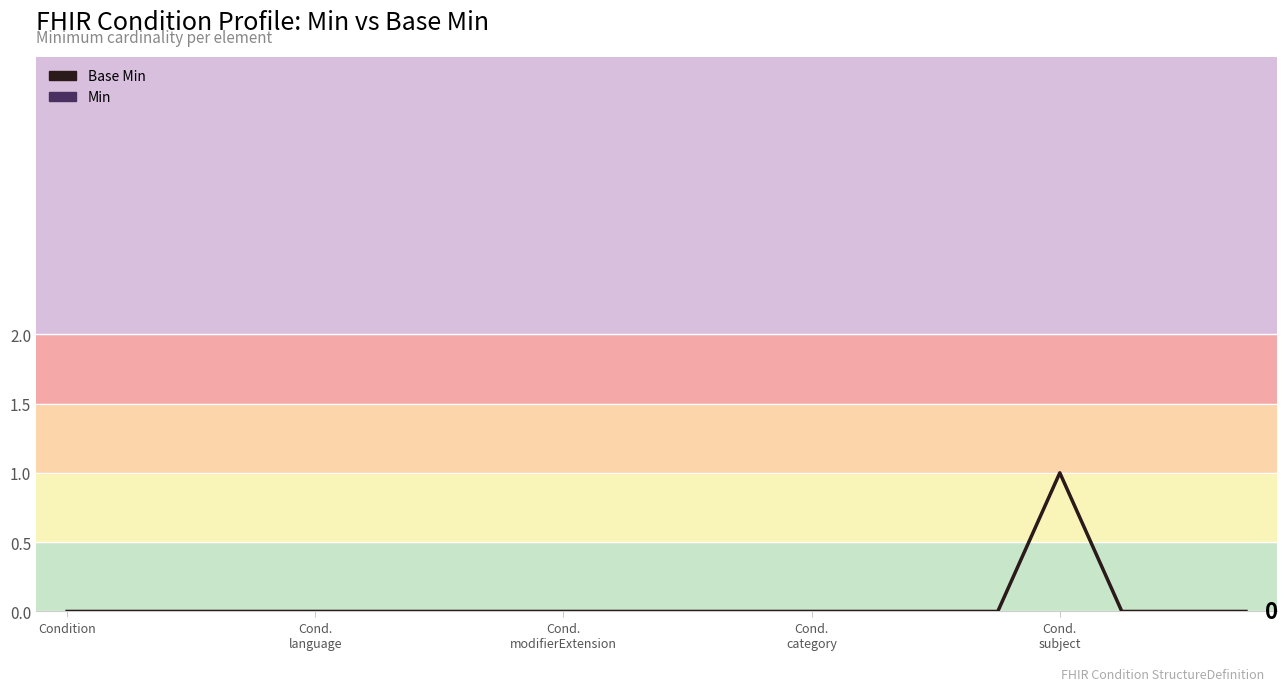

The Base Min line series shows 0 at 10. True or false?

False